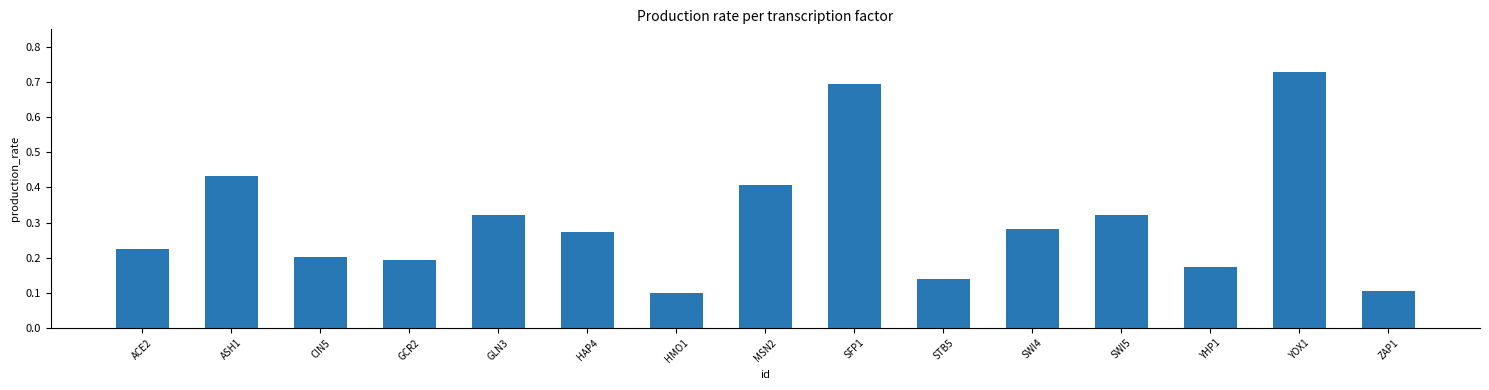

What is the sum of all values?

4.6